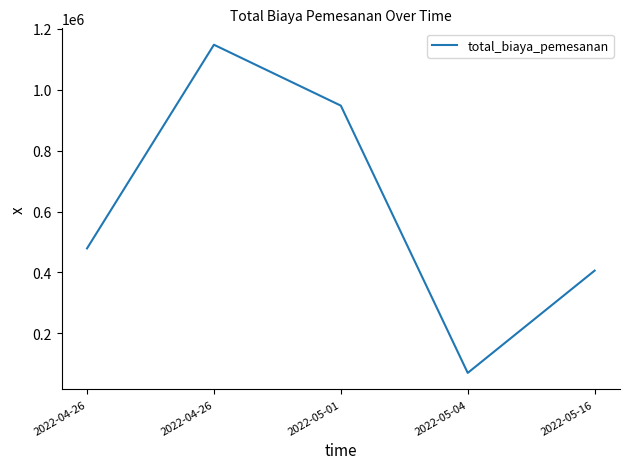

What is the sum of the values at 2022-04-26 and 2022-05-16?

1554000